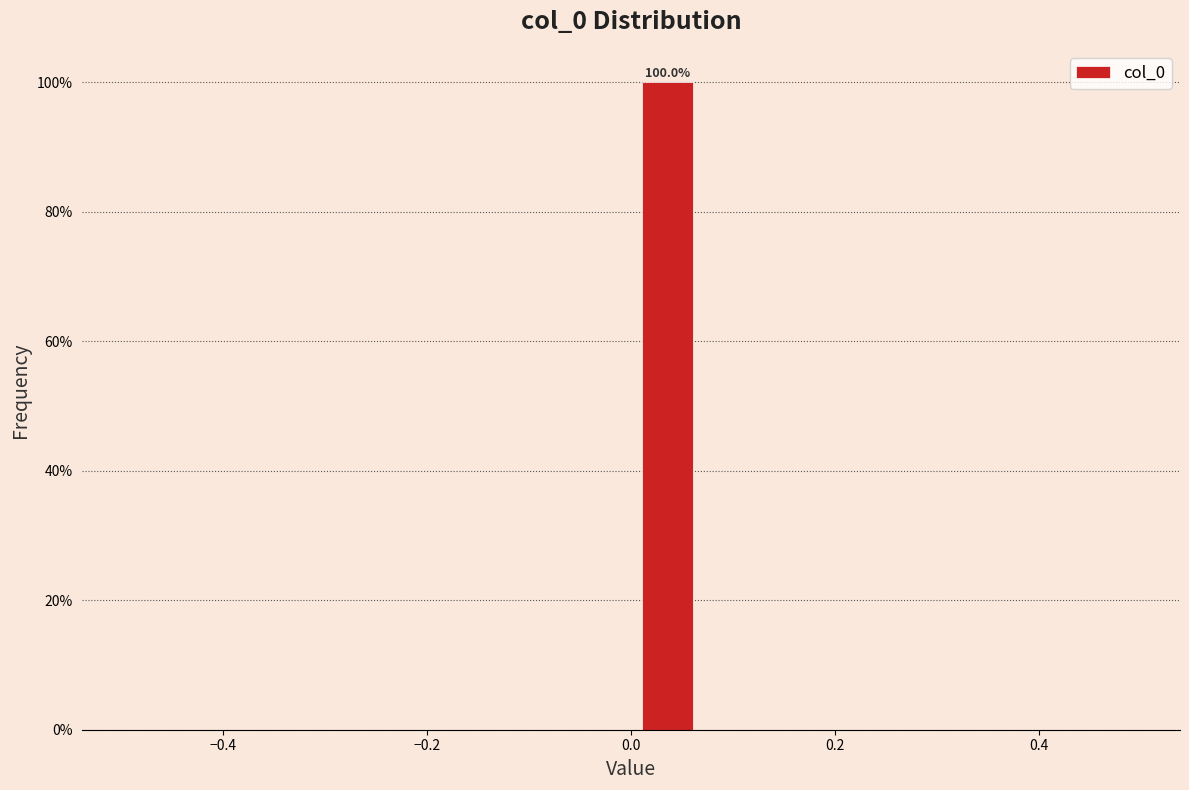

Read against the x-axis, roughly where is the centre of the tallest bar?

0.04